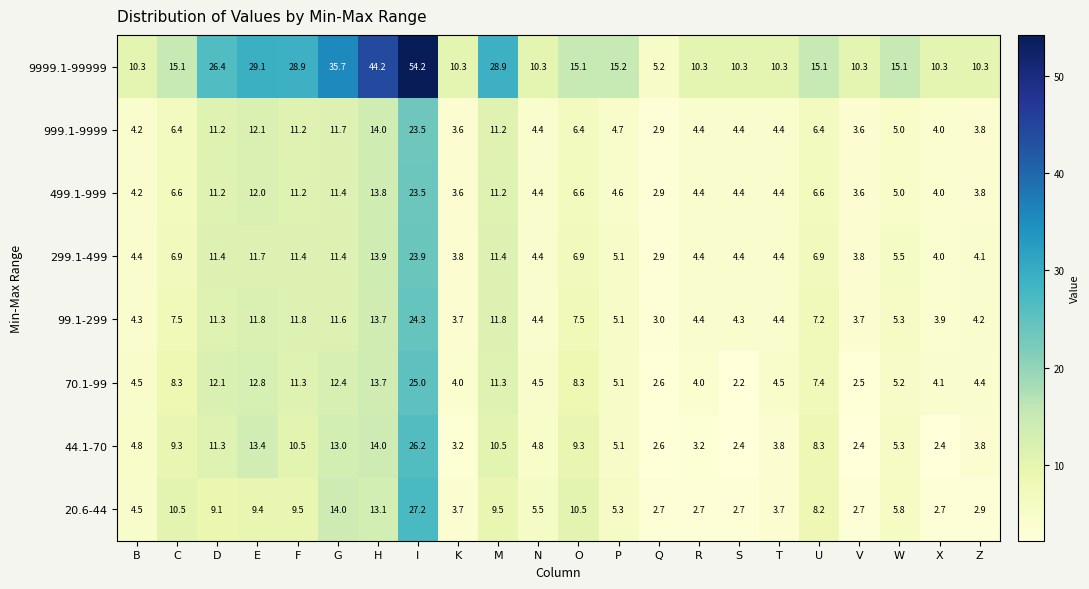

What is the difference between the 499.1-999 values at H and S?

9.4